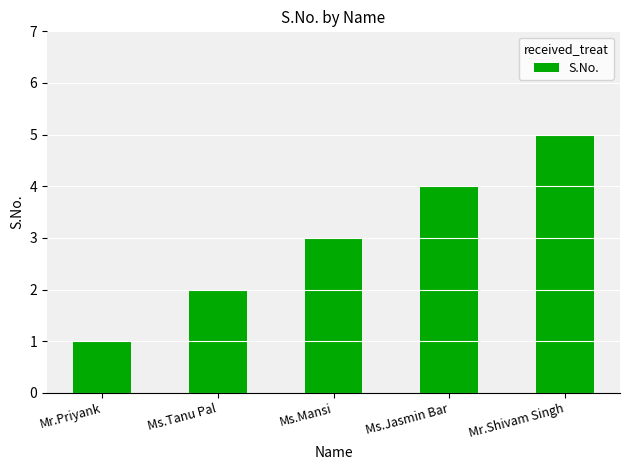

Are the bars horizontal?

No